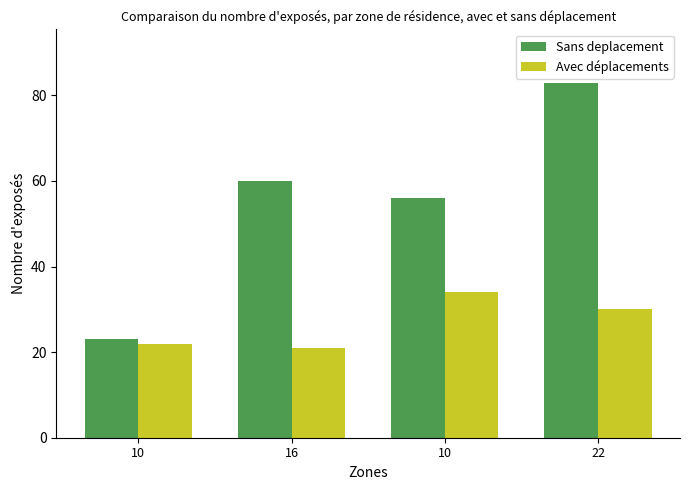

Which category has the lowest value in the Sans deplacement series?

10